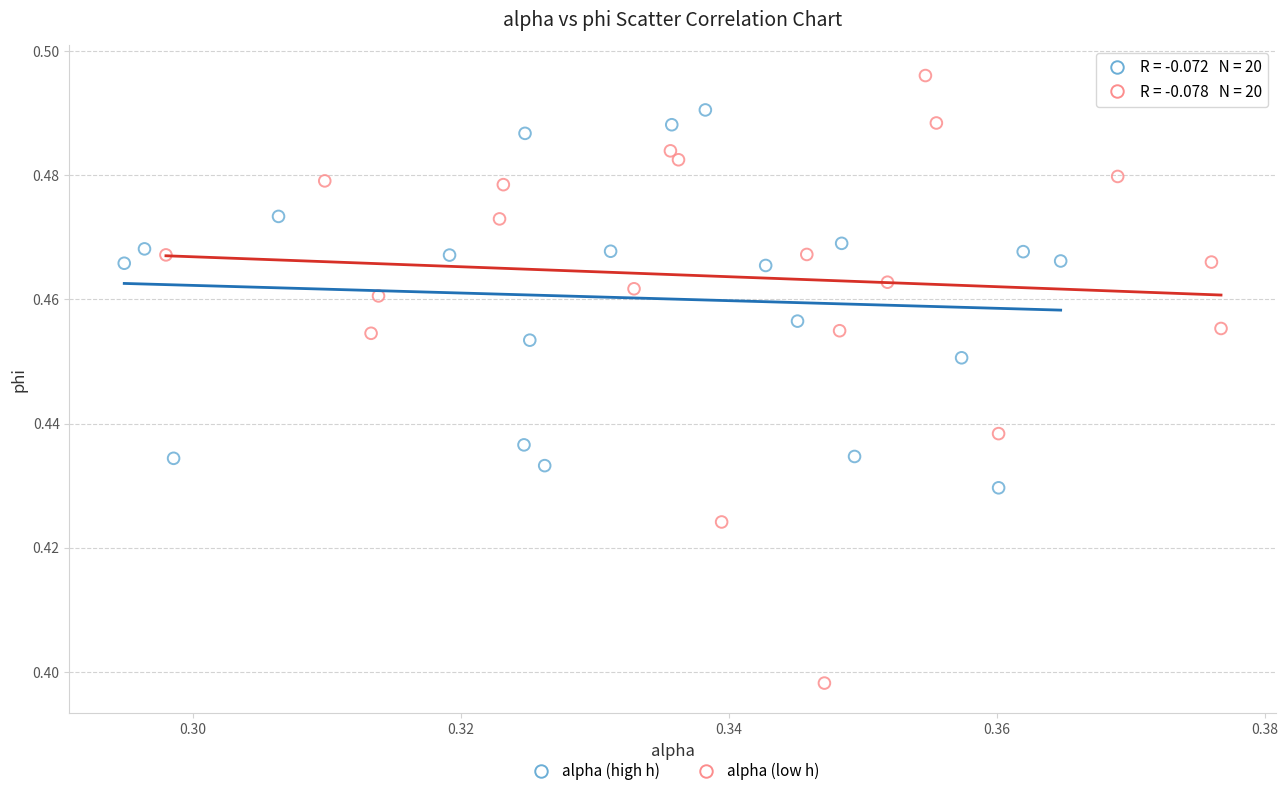

Which series has the largest Y range (max minus min)?

alpha (low h)